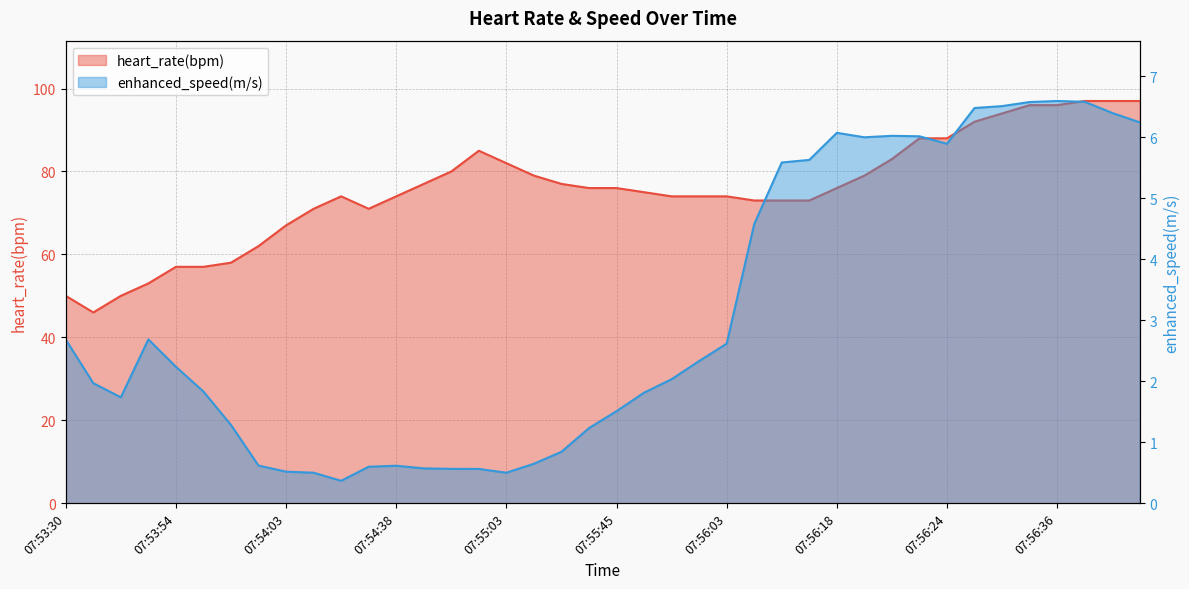

At which label does heart_rate(bpm) first exceed 76?

07:54:44